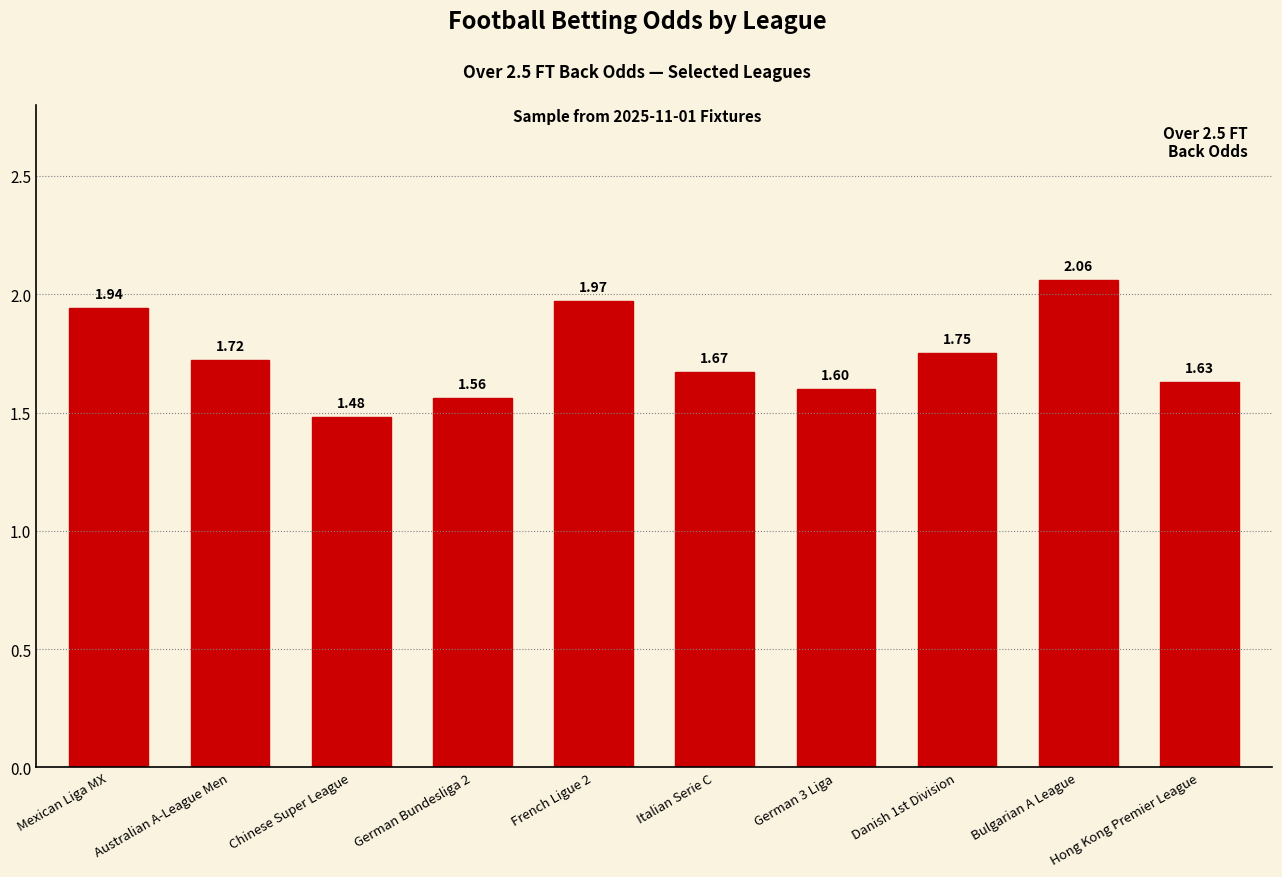

What position from the right is Australian A-League Men?

9